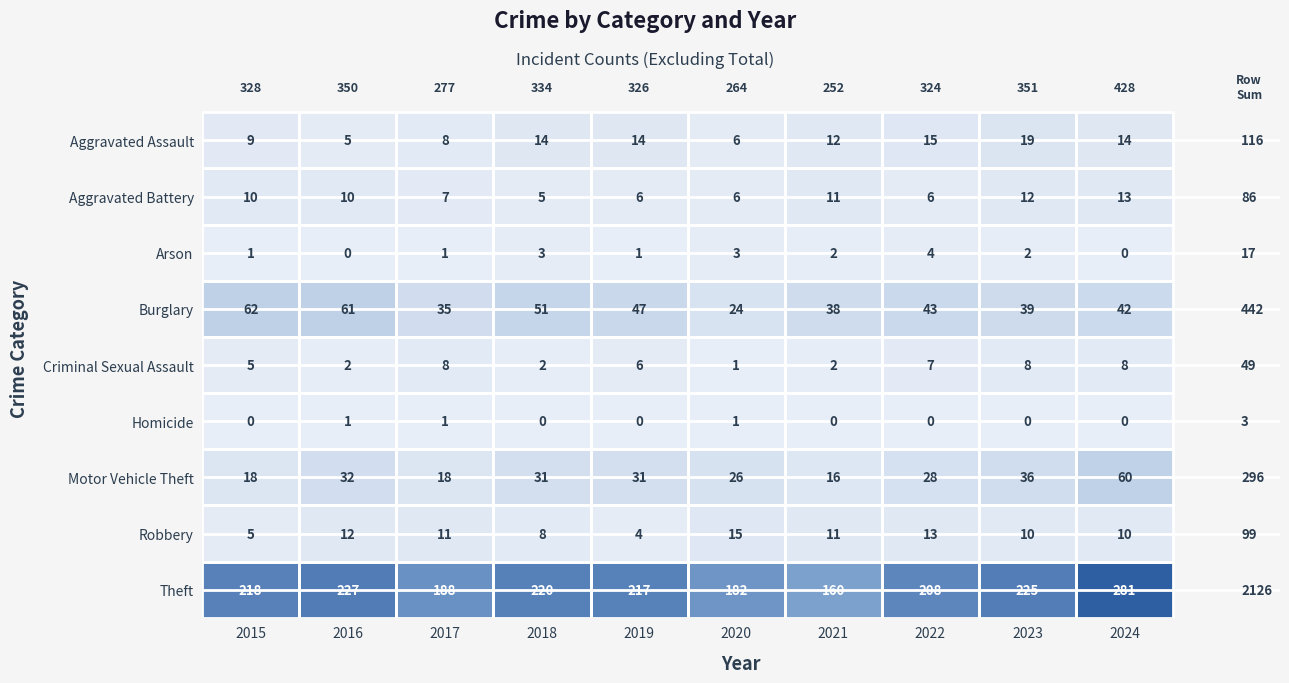

List the series in order of their peak value, highest first.

Theft, Burglary, Motor Vehicle Theft, Aggravated Assault, Robbery, Aggravated Battery, Criminal Sexual Assault, Arson, Homicide